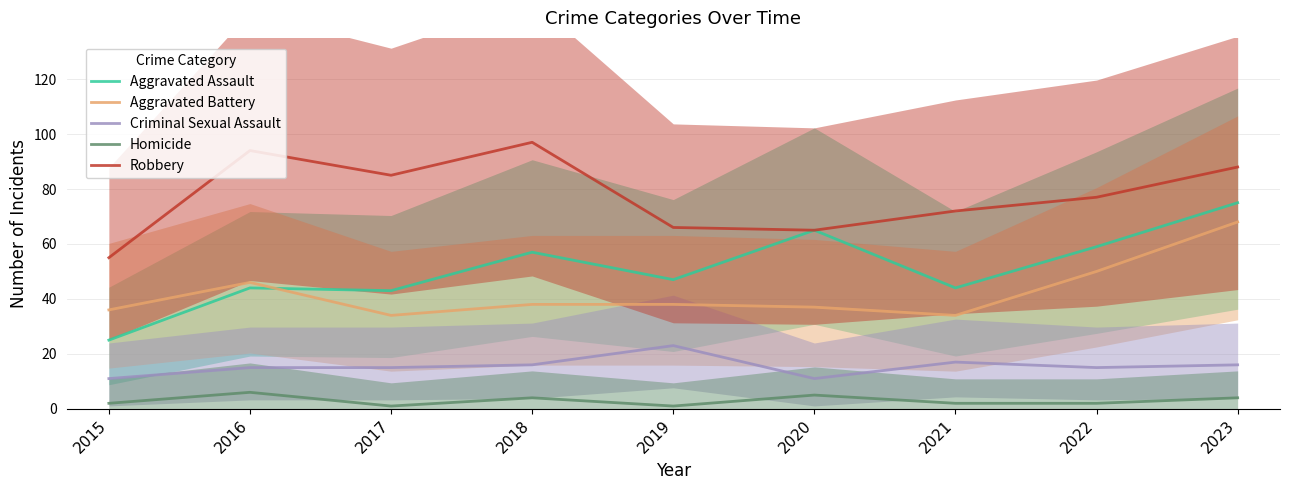

True or false: Aggravated Assault has a value of 75 at 2023.

True